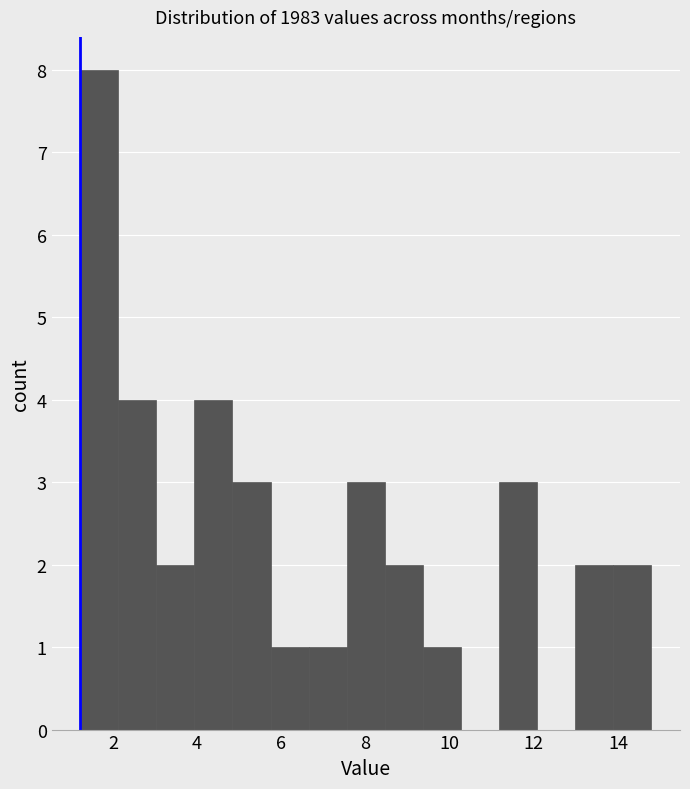

Which range on the x-axis has the tallest bar?

1.2 to 2.2